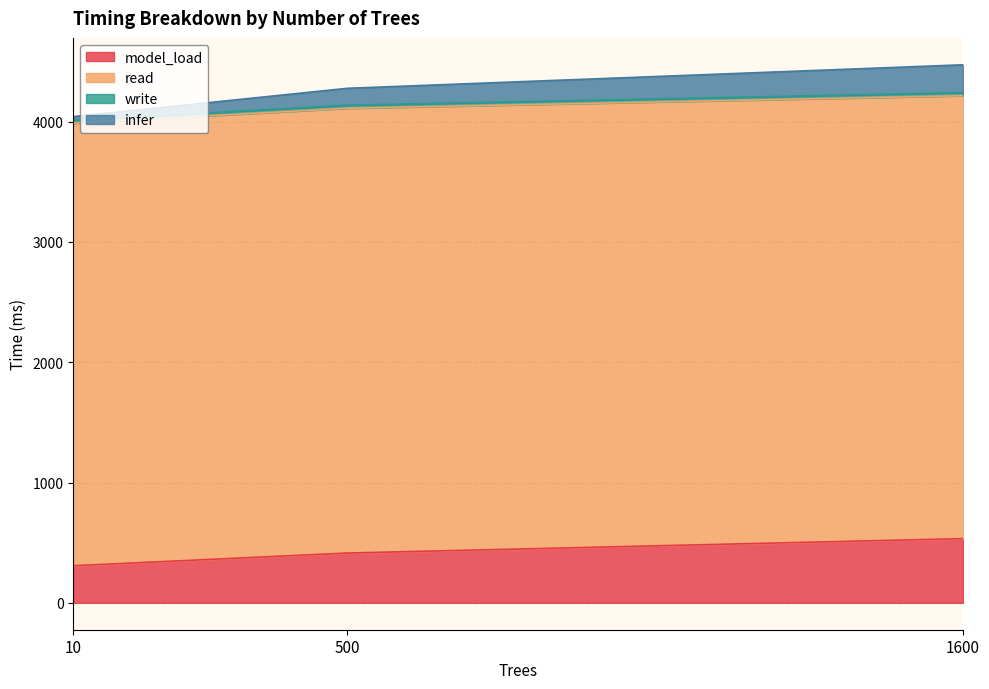

Does the chart have visible grid lines?

Yes